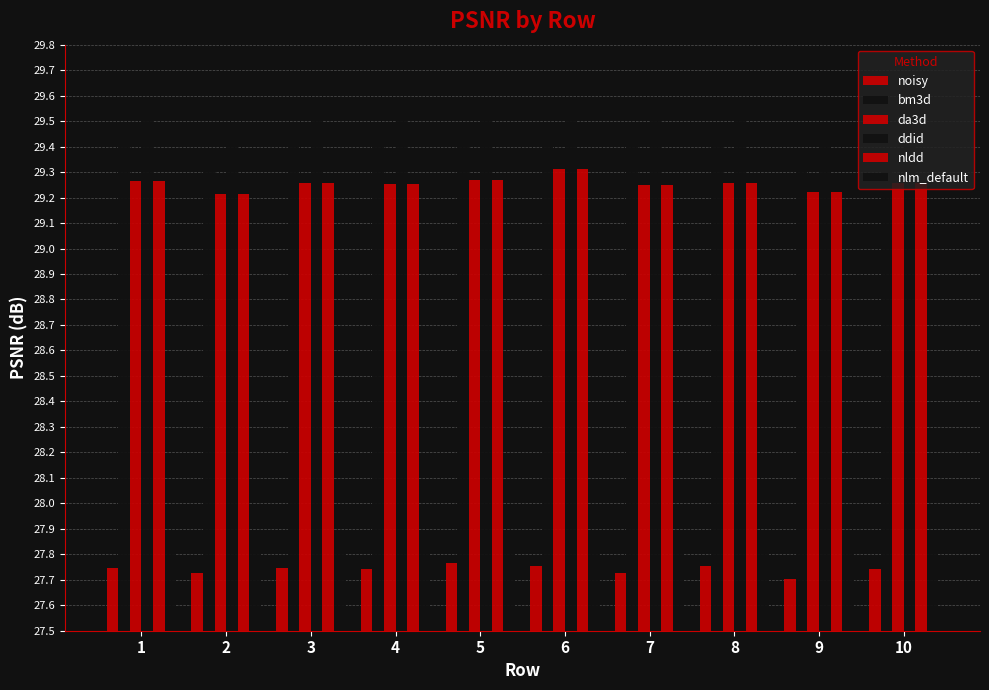

Is it true that ddid equals 29.6 at 6?

True